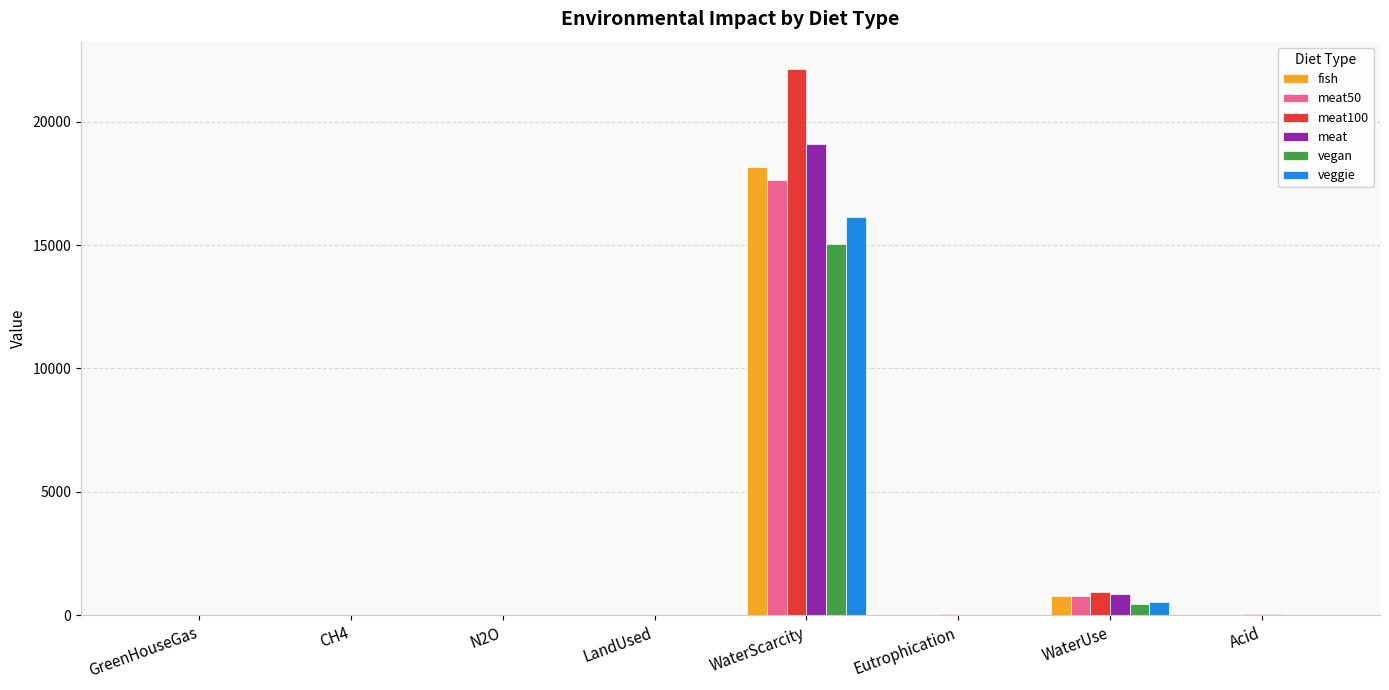

Which series changed the most between WaterUse and Acid?

meat100